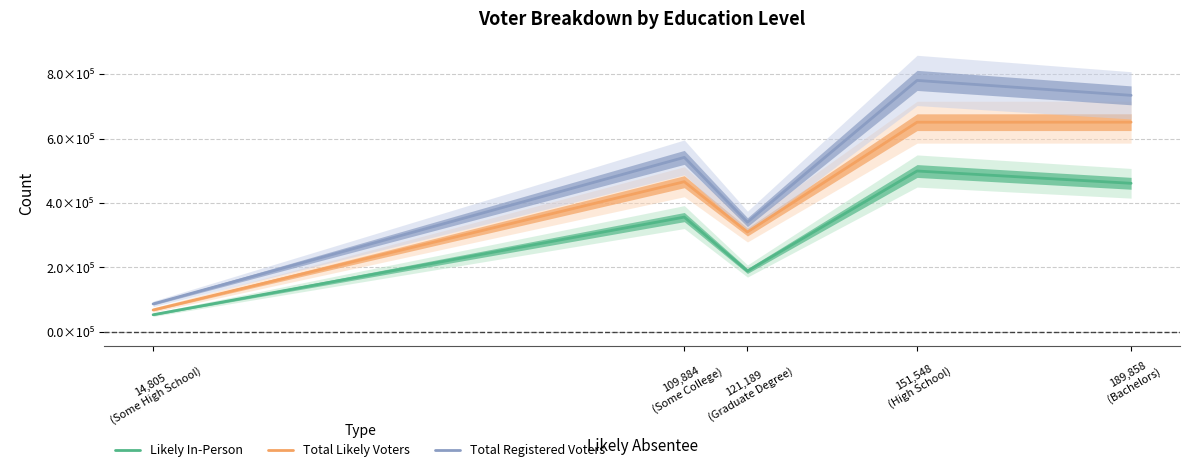

At how many categories does at least one series exceed 222660?

4